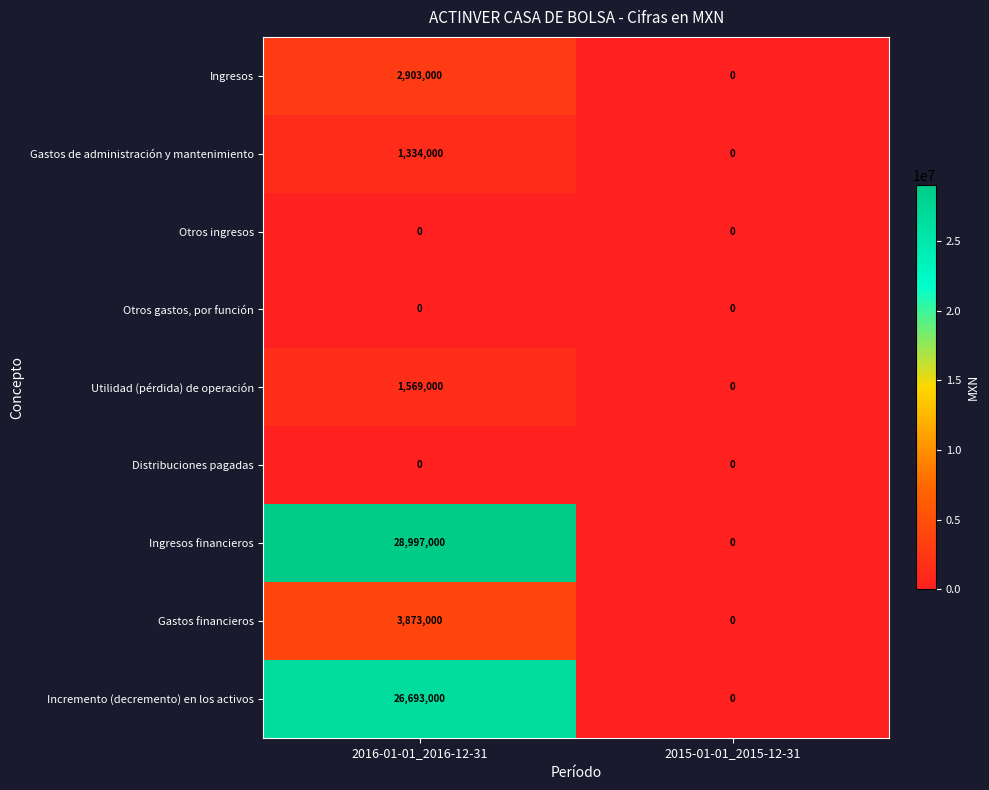

Reading left to right, what are all the values shown in this chart?

Ingresos: 2903000	0
Gastos de administración y mantenimiento: 1334000	0
Otros ingresos: 0	0
Otros gastos, por función: 0	0
Utilidad (pérdida) de operación: 1569000	0
Distribuciones pagadas: 0	0
Ingresos financieros: 28997000	0
Gastos financieros: 3873000	0
Incremento (decremento) en los activos: 26693000	0